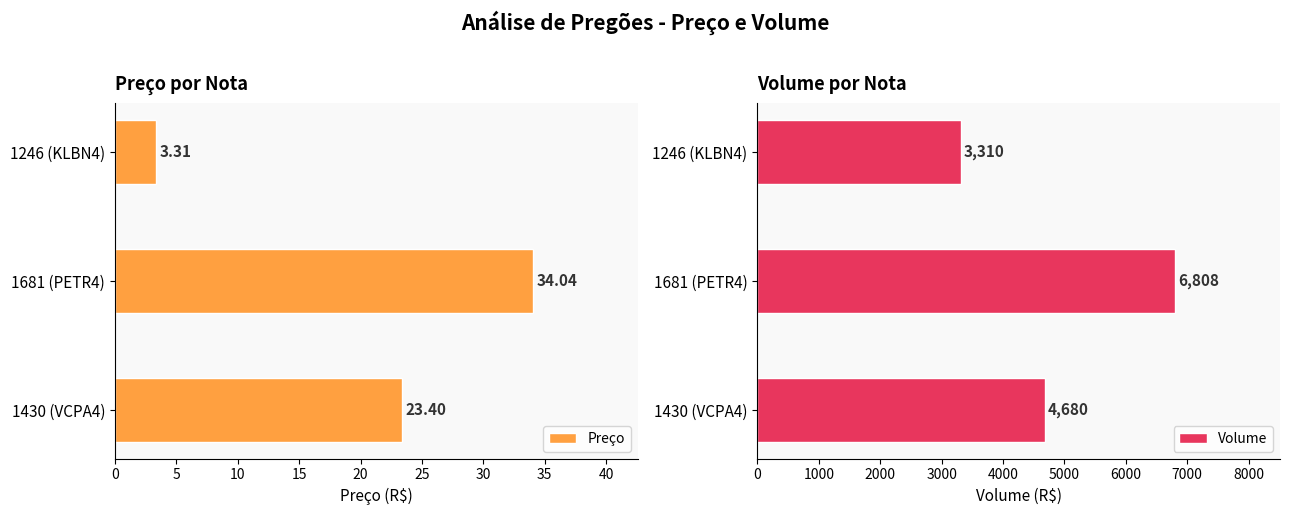

What value does the Volume series have at 1430 (VCPA4)?

4680